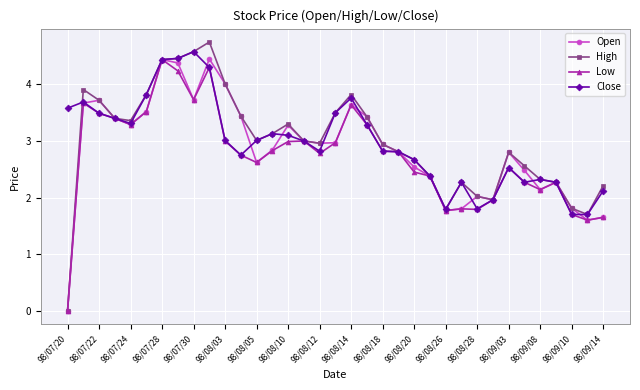

What is the value of the Open point at the 22nd from the left?

2.8